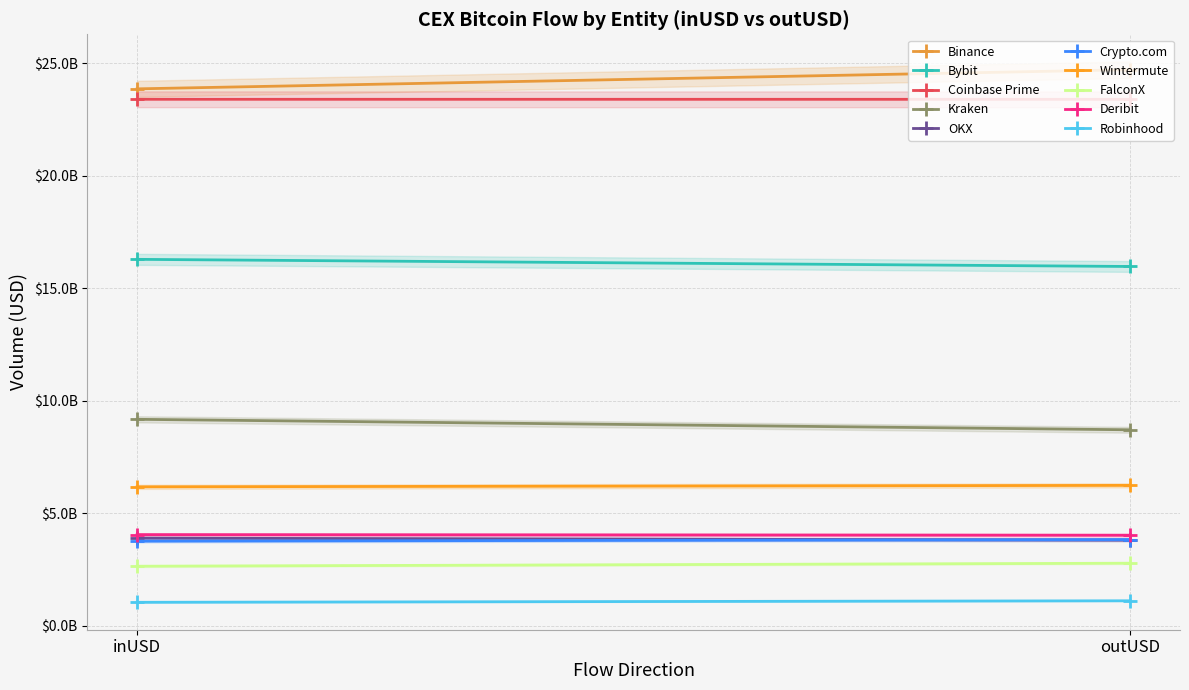

Which category has the highest value across all series?

outUSD